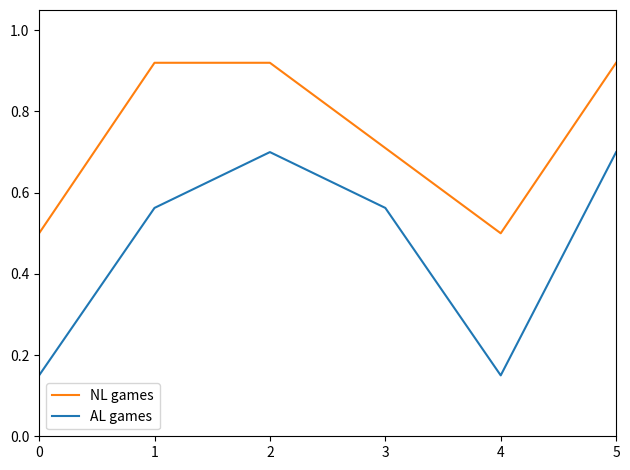

What is the difference between the highest and lowest values at 5?

0.2